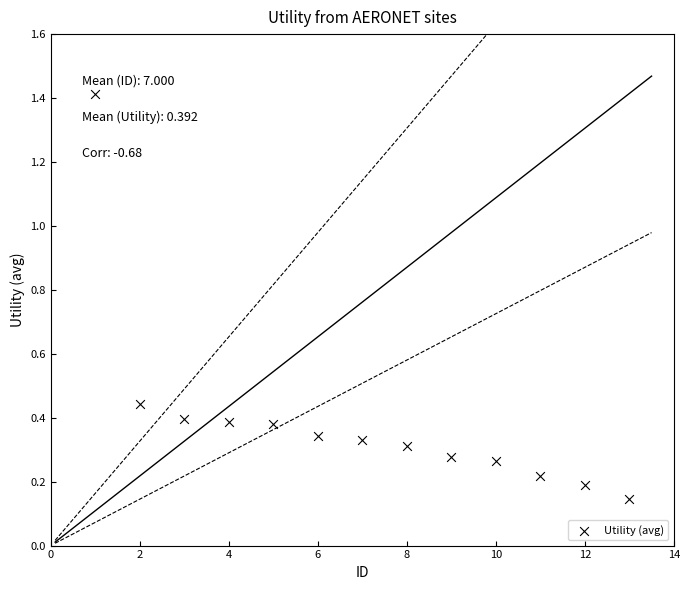

What is the range of X values (max minus min)?

12.0